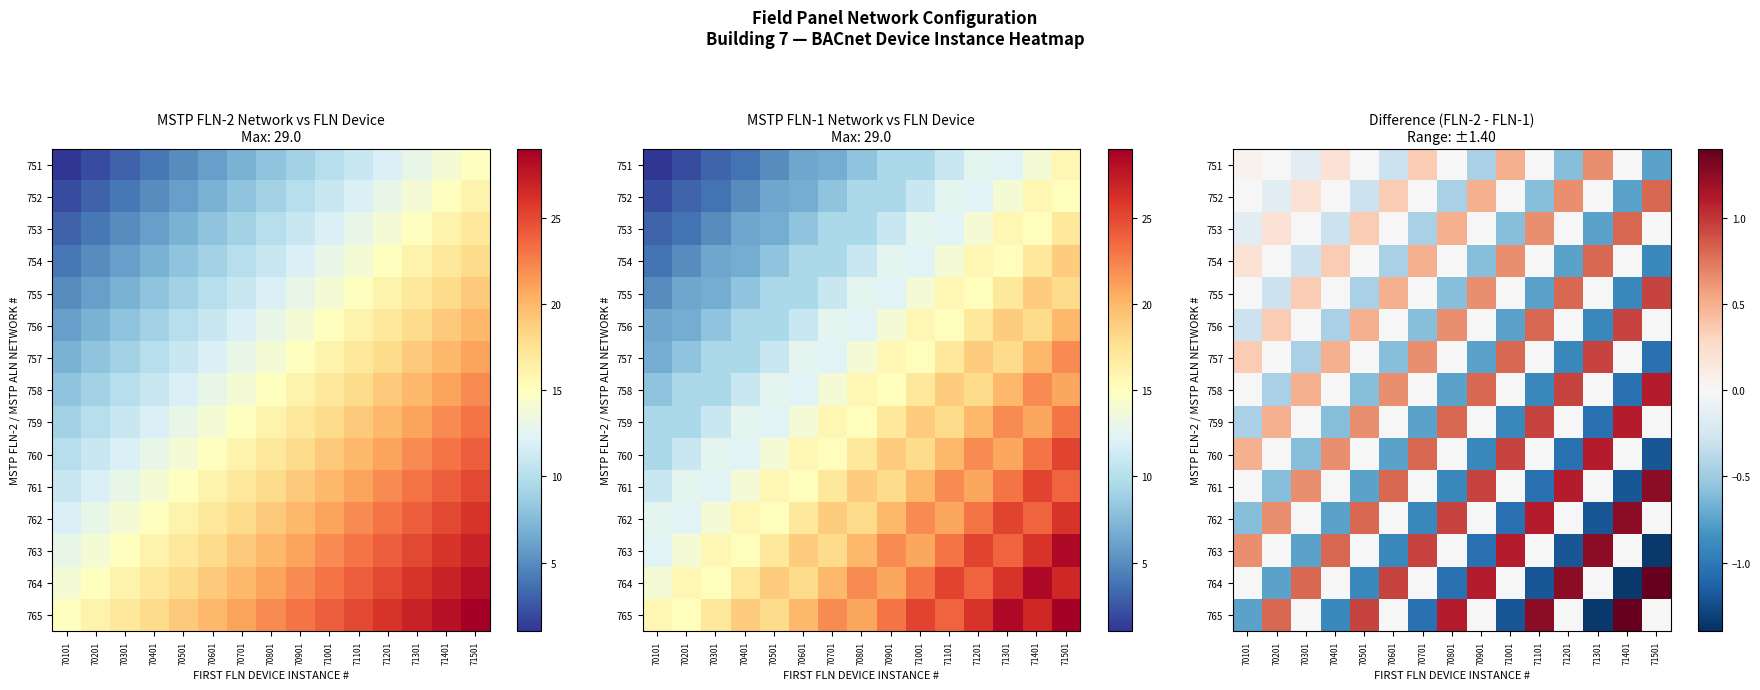

What is the total value across all series at 70601?

0.2